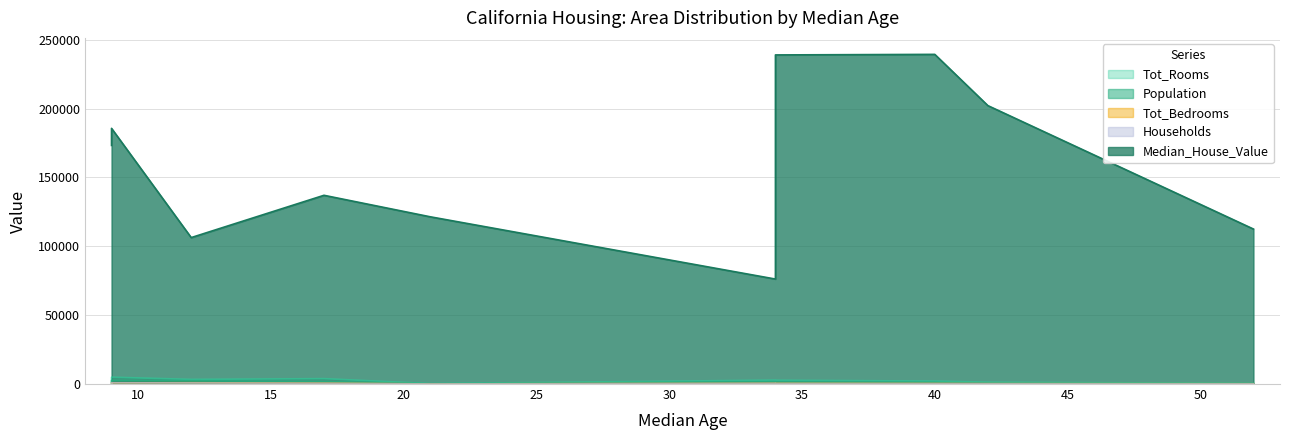

Where is Households nearest to the value 494?

34